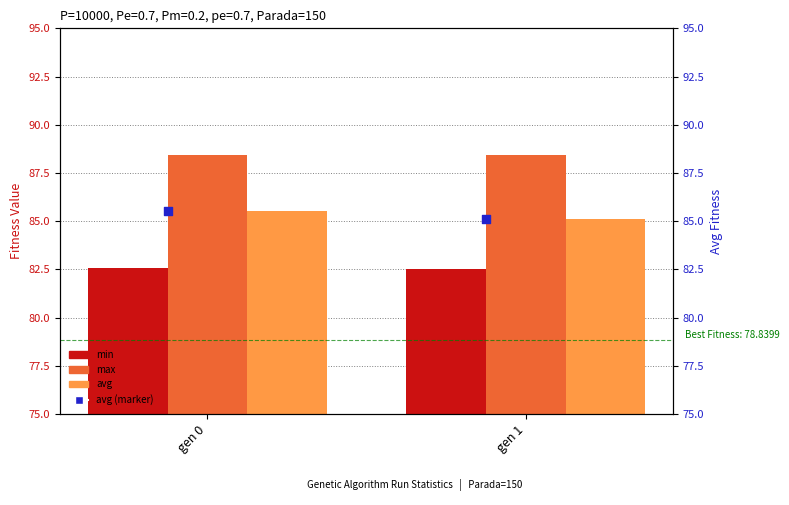

Which series has the largest total across all categories?

max